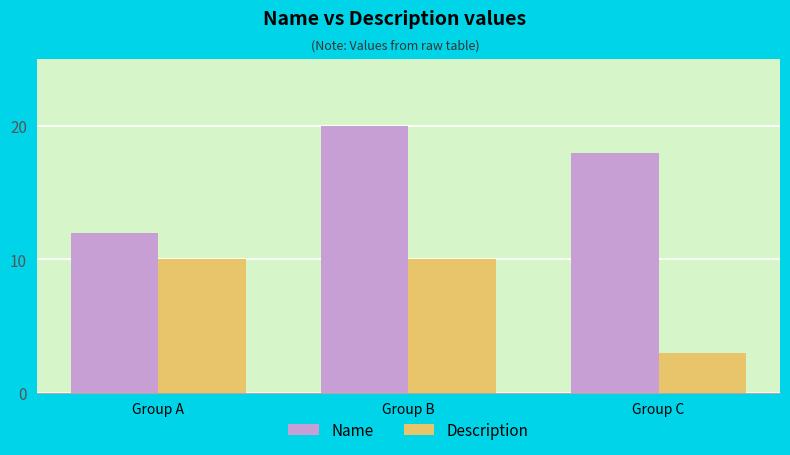

Where is Name nearest to the value 16?

Group C